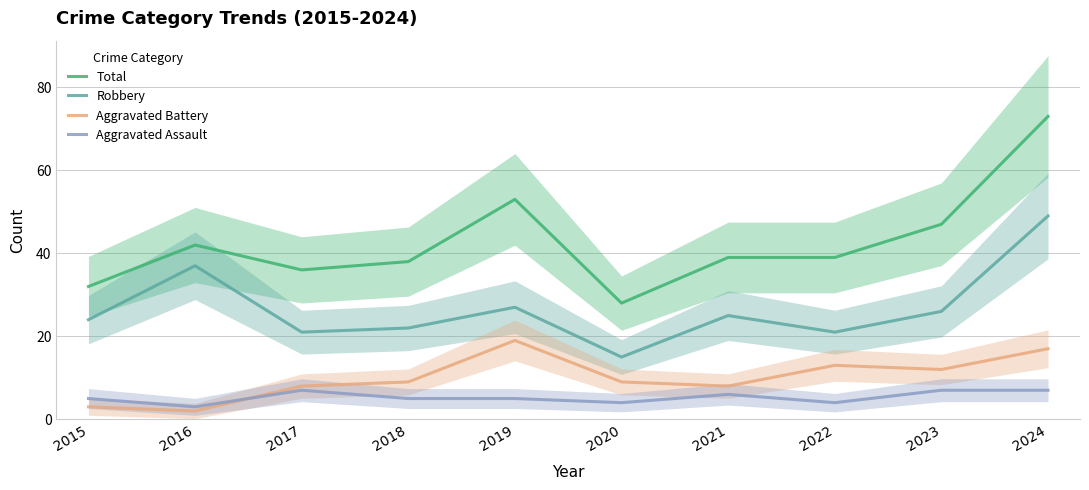

At which category does the chart reach its peak across all series?

2024